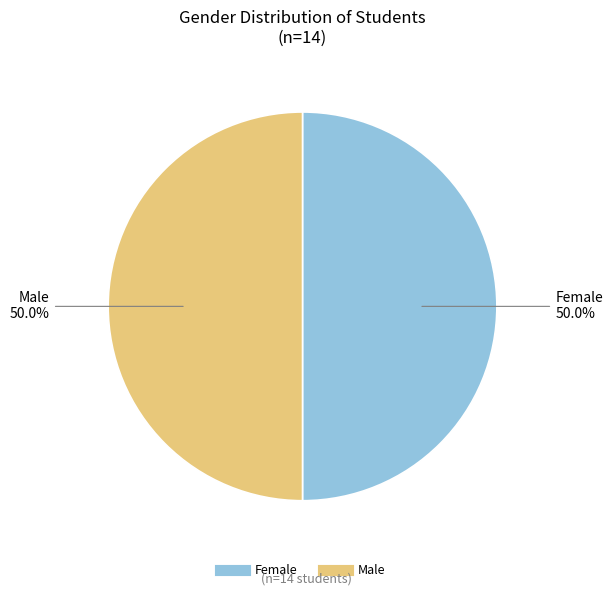

How many slices are in this pie chart?

2